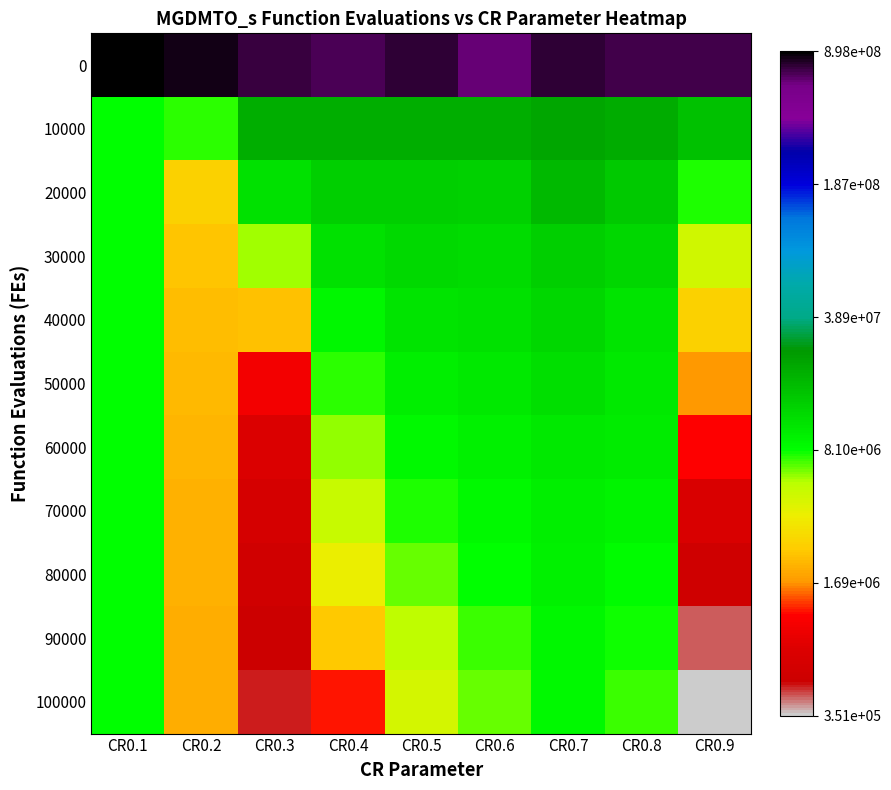

Between CR0.2 and CR0.3, which is larger?

CR0.2